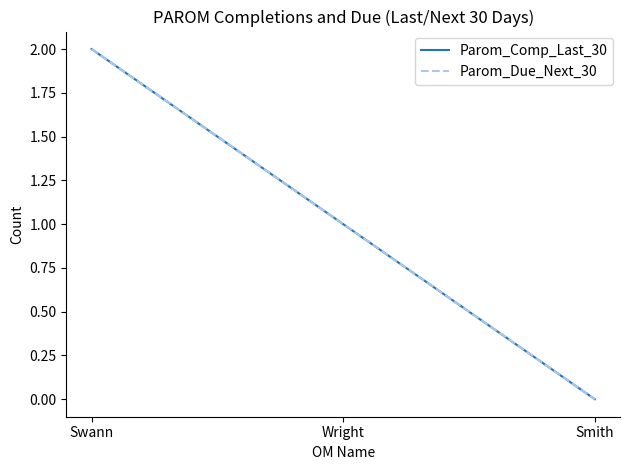

The value of Parom_Due_Next_30 at Wright is 1. True or false?

True